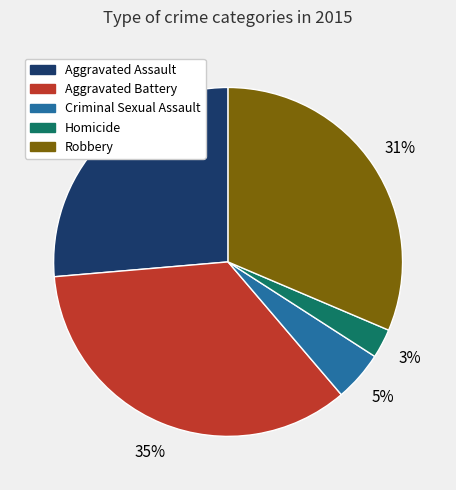

To the nearest percent, what is the difference between the largest and smallest slice percentages?

32%